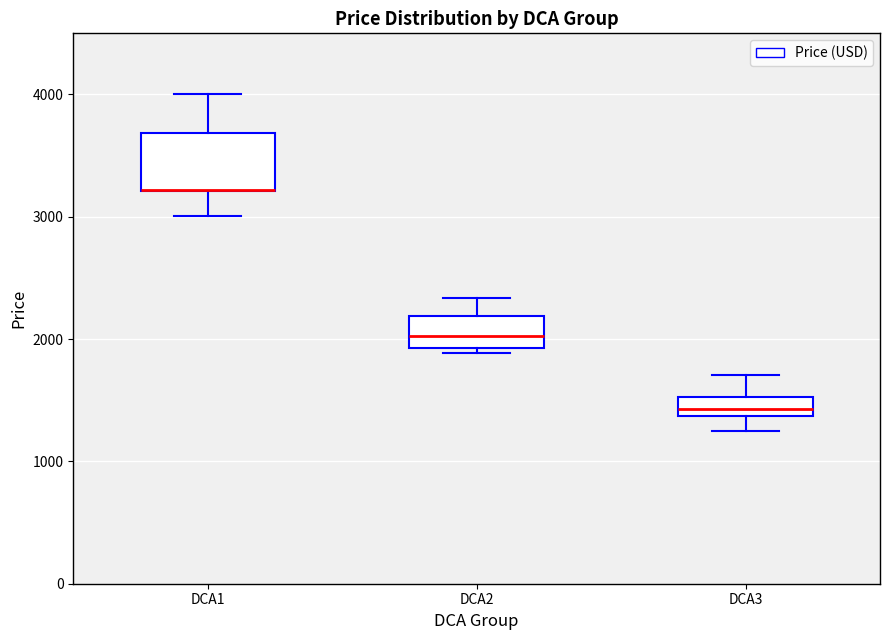

Where does the lower whisker of the box for DCA3 end on the y-axis? The values are not printed on the chart, so give them approximately, as read against the axis.

1300